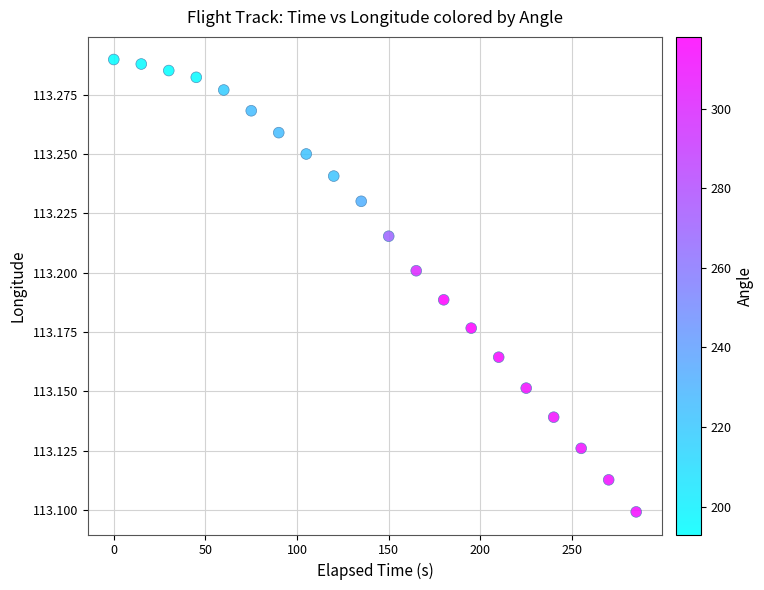

What is the range of X values (max minus min)?

285.0